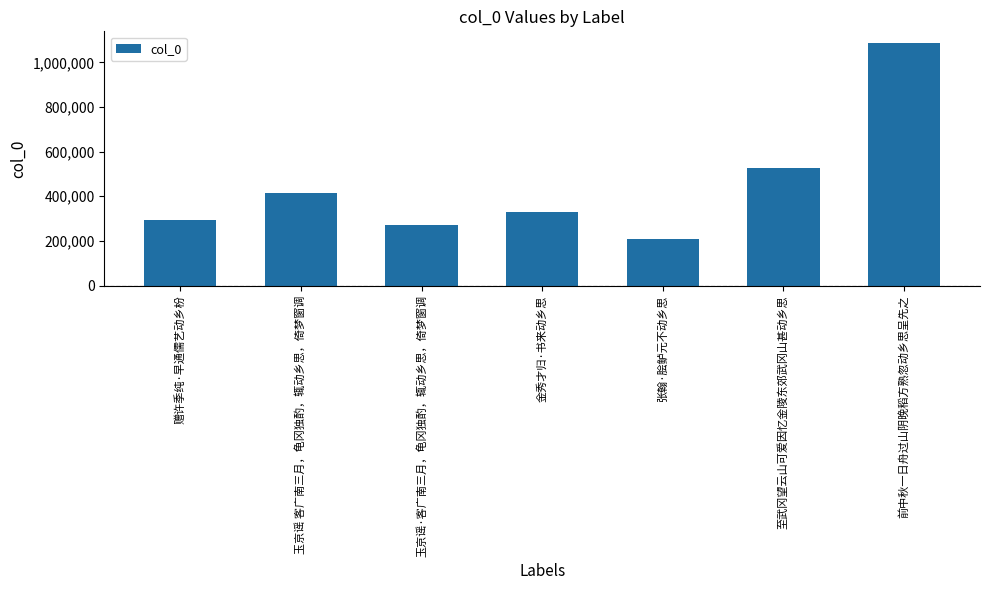

Reading left to right, what are all the values shown in this chart?

赠许季纯·早通儒艺动乡枌=295832	玉京谣 客广南三月，龟冈独酌，辄动乡思，倚梦窗调=416278	玉京谣·客广南三月，龟冈独酌，辄动乡思，倚梦窗调=271357	金秀才归·书来动乡思=329384	张翰·脍鲈元不动乡思=210567	至武冈望云山可爱因忆金陵东郊武冈山甚动乡思=525454	前中秋一日舟过山阴晚稻方熟忽动乡思呈先之=1084497